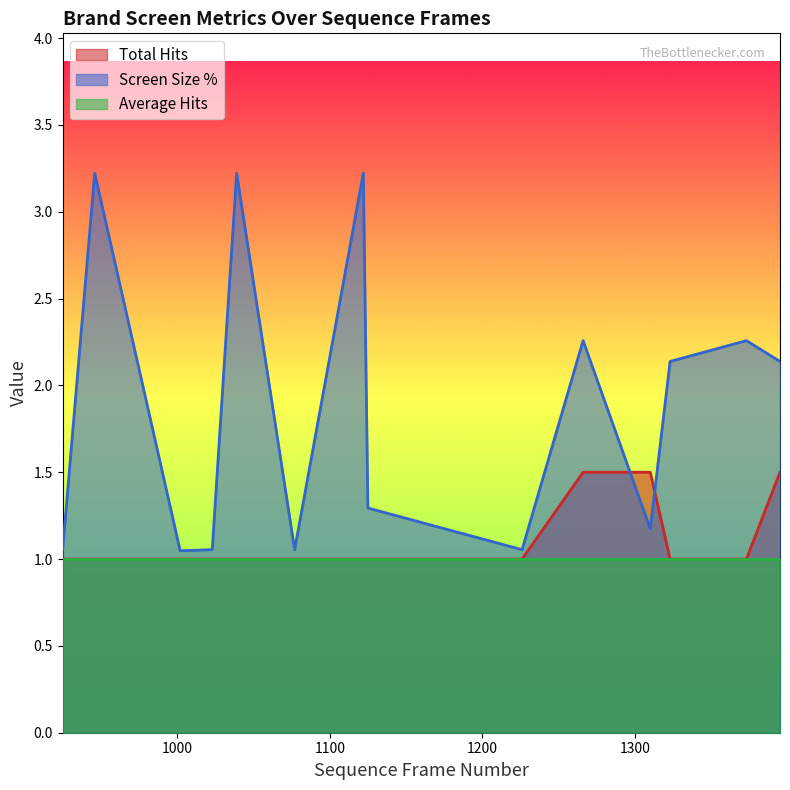

True or false: Total Hits and Average Hits cross at least once.

False